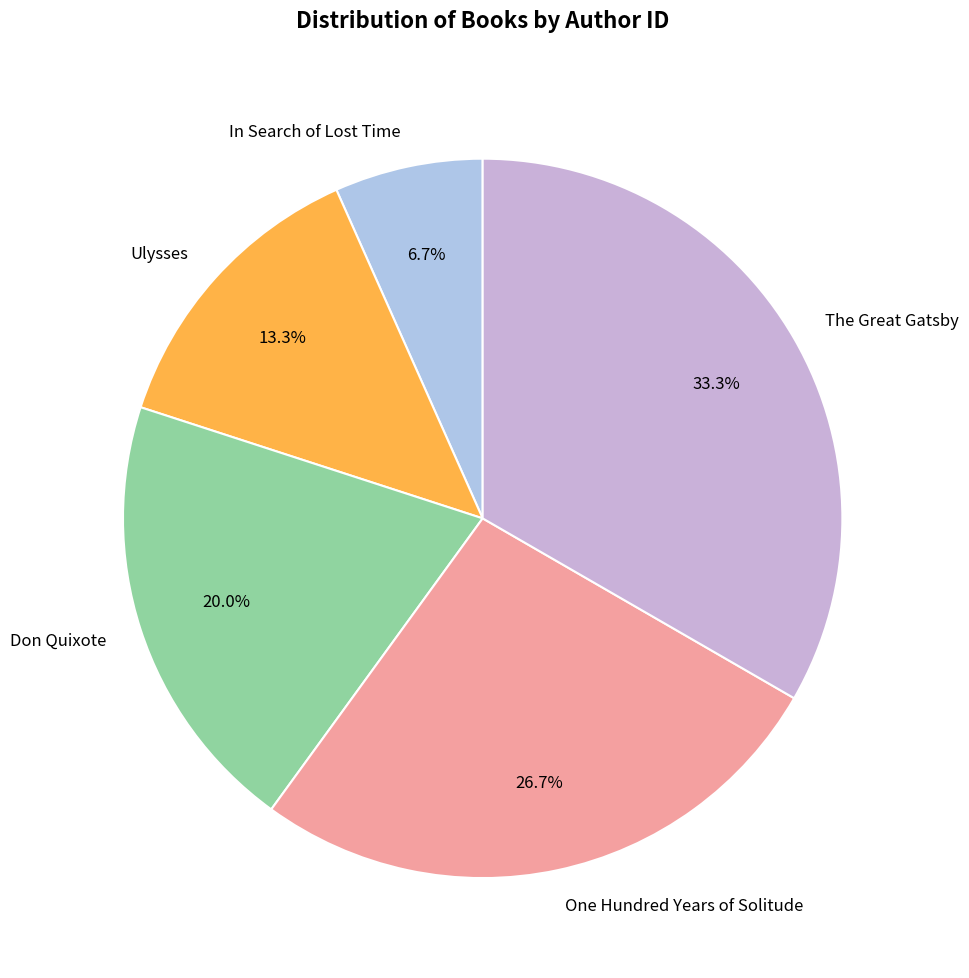

To the nearest percent, what is the combined percentage of The Great Gatsby and Ulysses?

47%